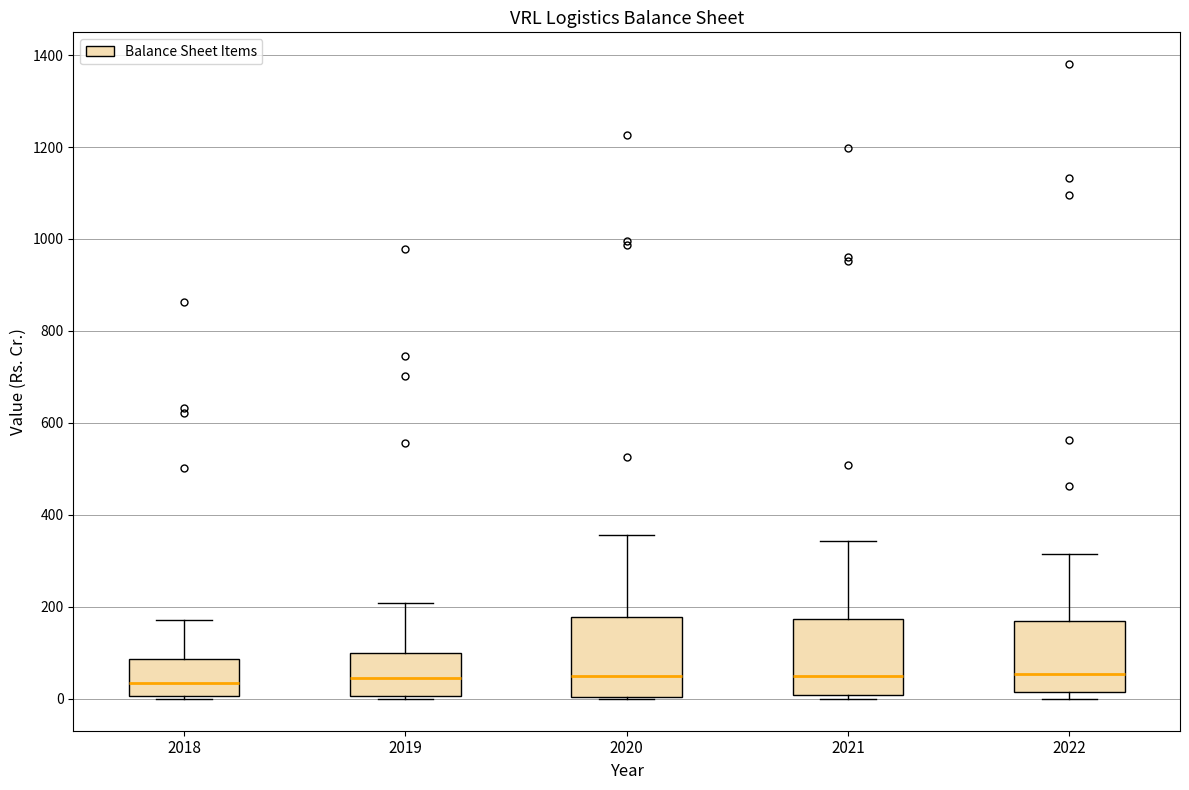

Where is the upper edge of the box at x = 2022 on the y-axis? The values are not printed on the chart, so give them approximately, as read against the axis.

180